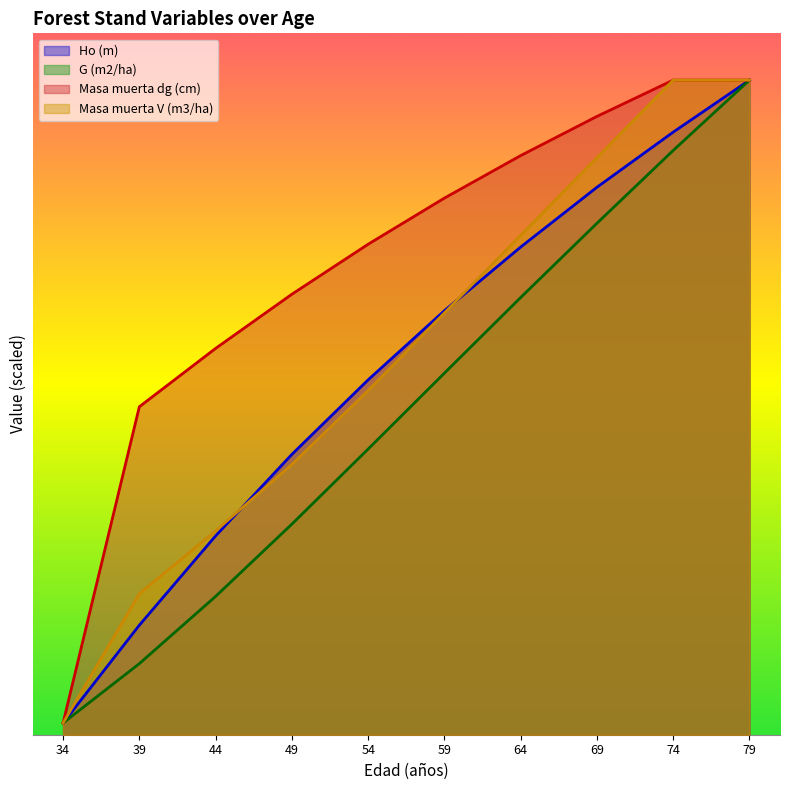

List the series in order of their peak value, lowest first.

Ho (m), G (m2/ha), Masa muerta dg (cm), Masa muerta V (m3/ha)